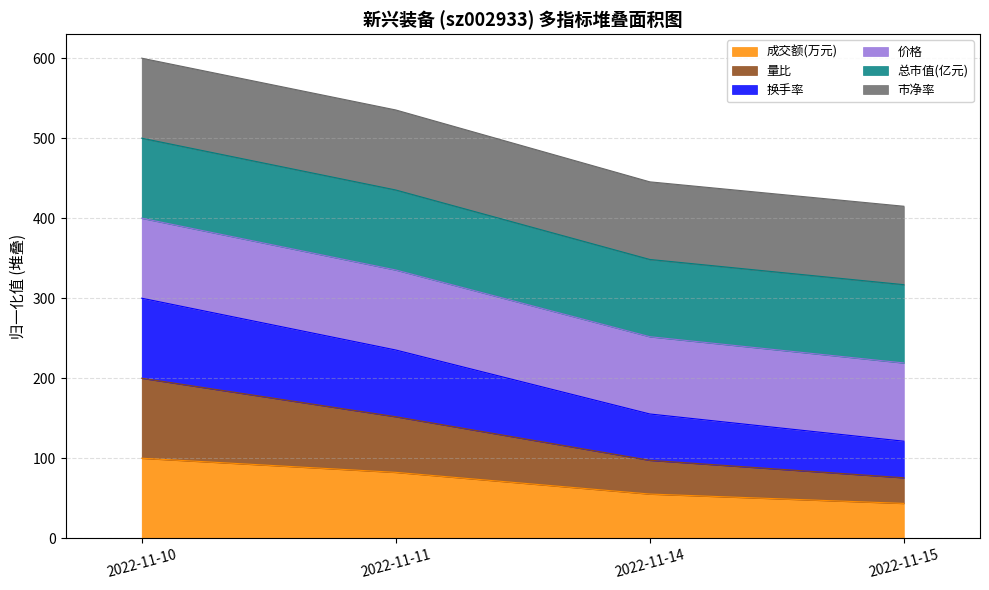

What is the minimum value for 成交额(万元)?

43.6